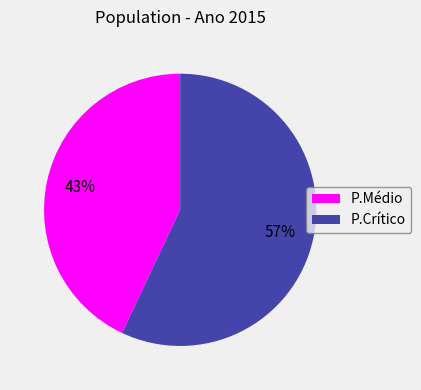

Approximately how many times larger is the value at P.Médio compared to P.Crítico?

0.8